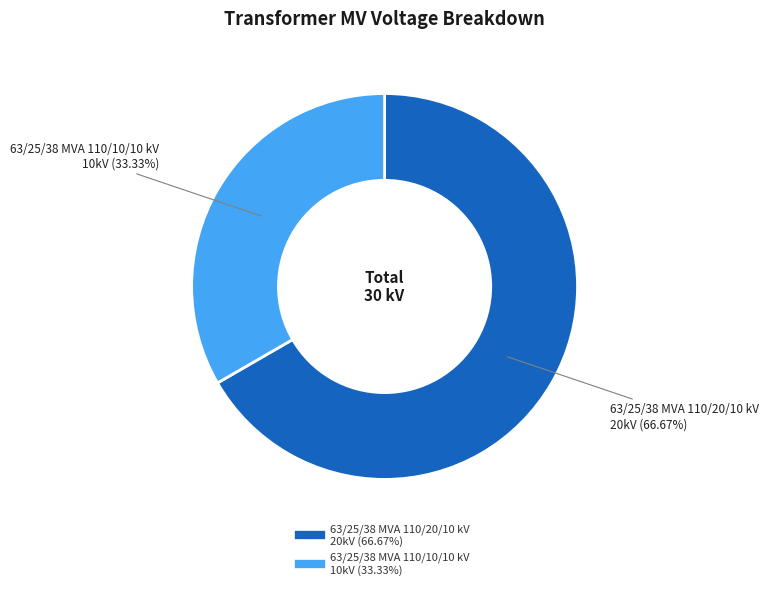

Which category has the biggest portion of the pie?

63/25/38 MVA 110/20/10 kV